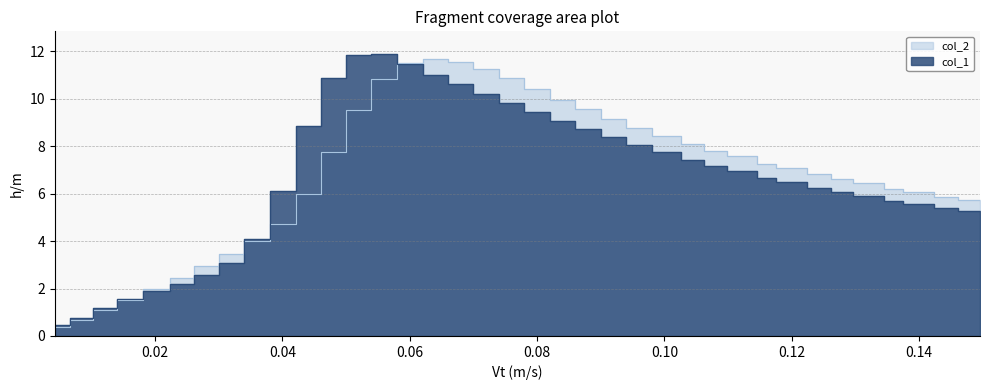

How many distinct data groups are displayed?

2